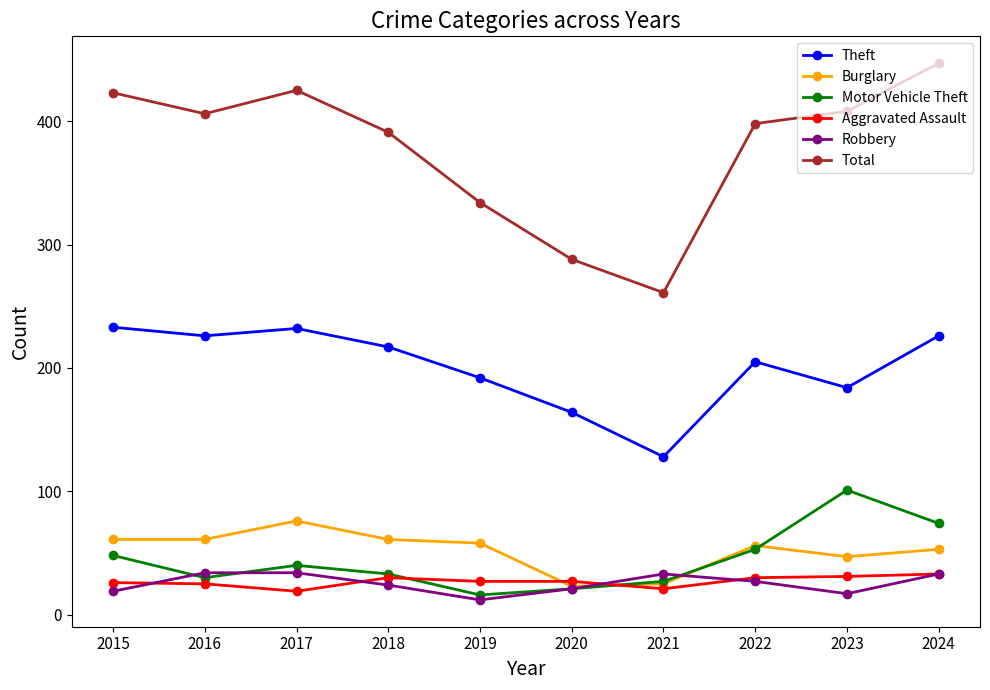

Read the Motor Vehicle Theft value at 2017, to the nearest 10.

40